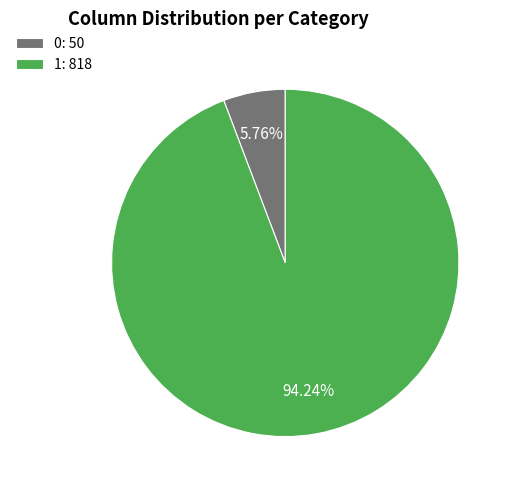

True or false: 1 accounts for 94% of the total.

True